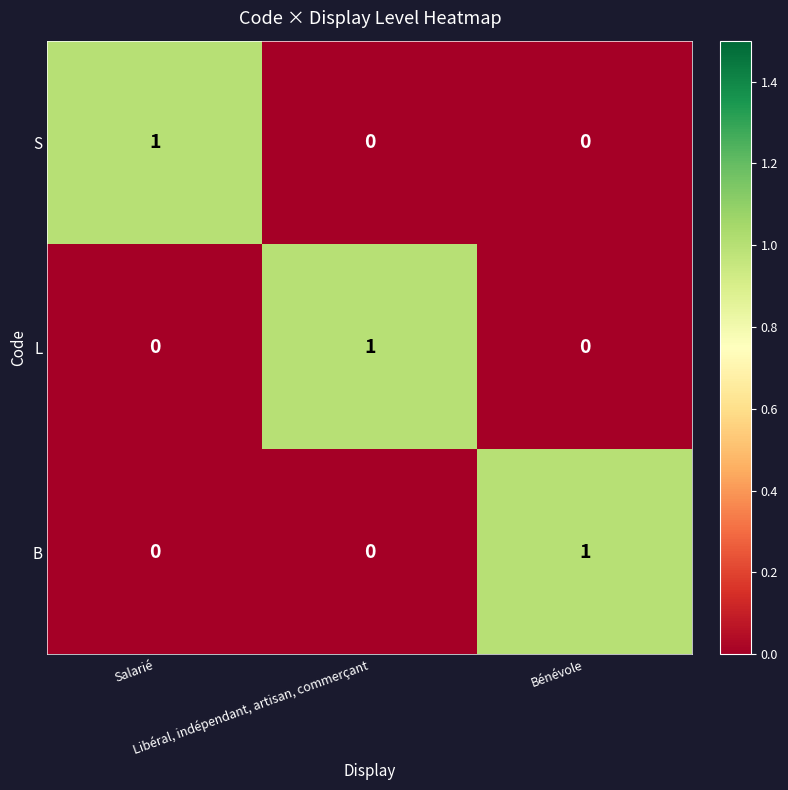

How many L values are between 0 and 1?

3